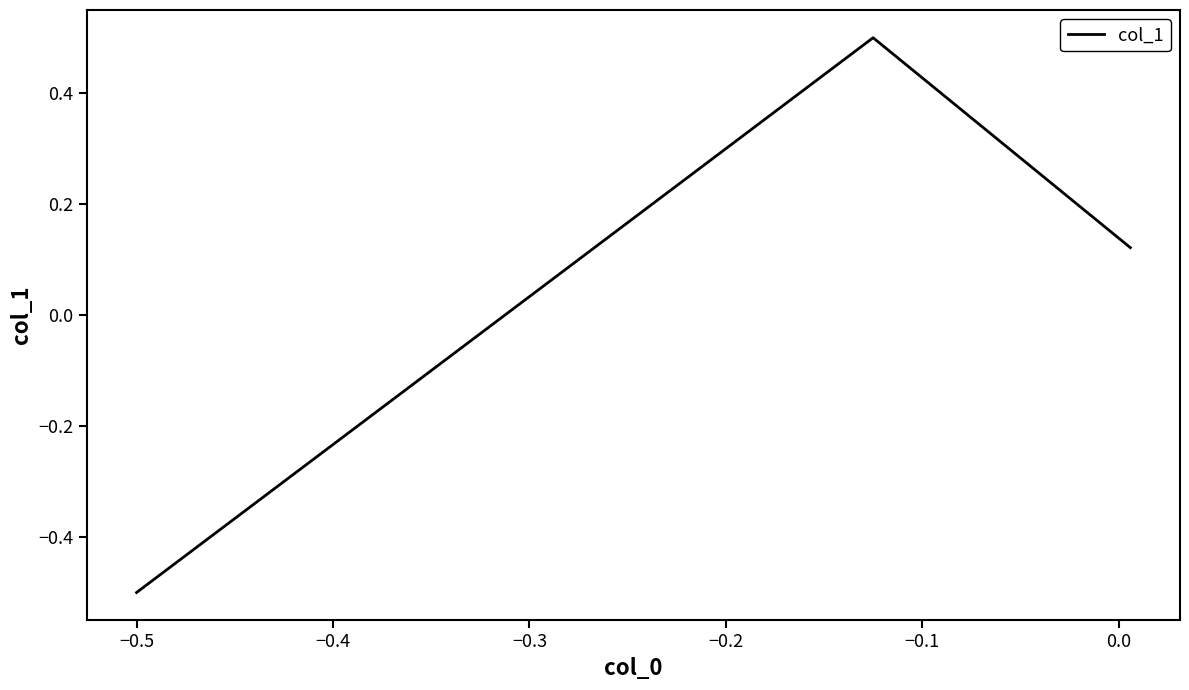

What is the greatest value displayed?

0.5